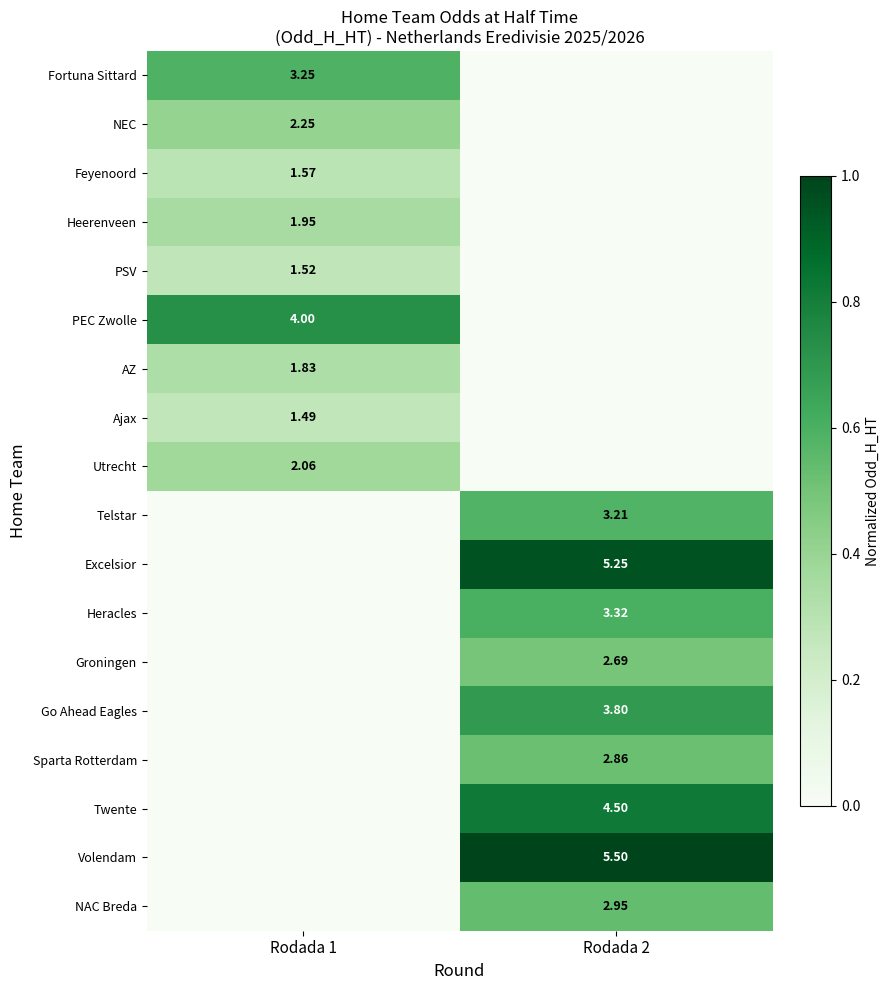

How many positive values does the Ajax series have?

1